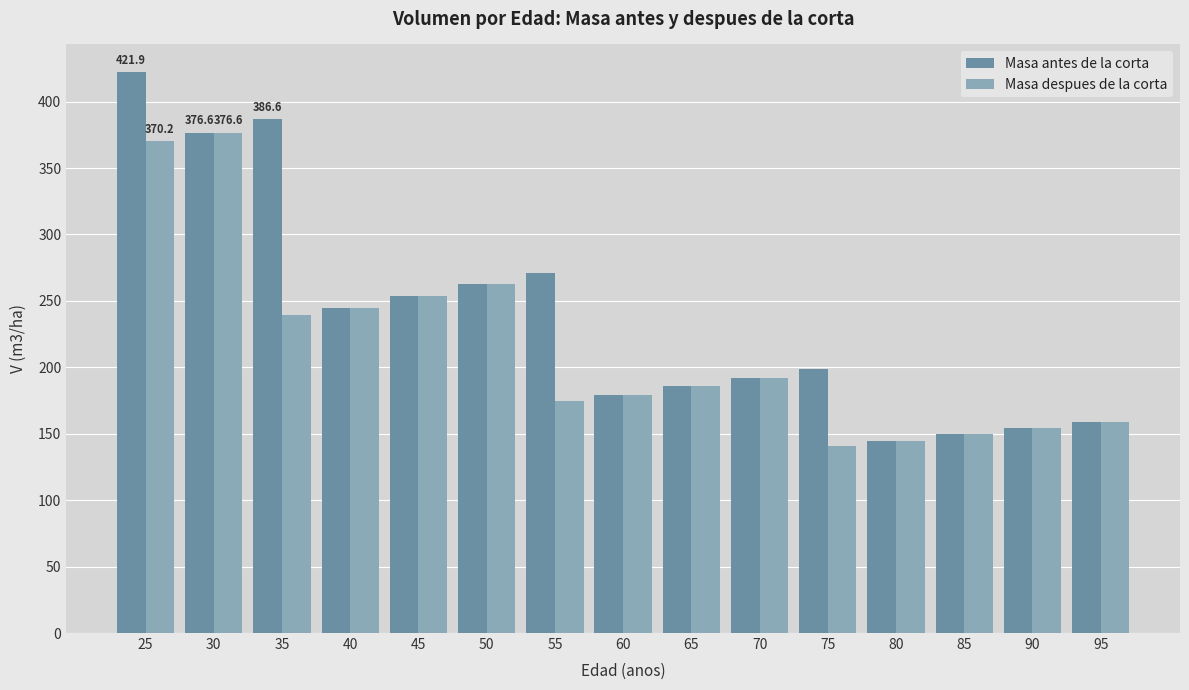

Between 30 and 35, which series saw the biggest shift?

Masa despues de la corta